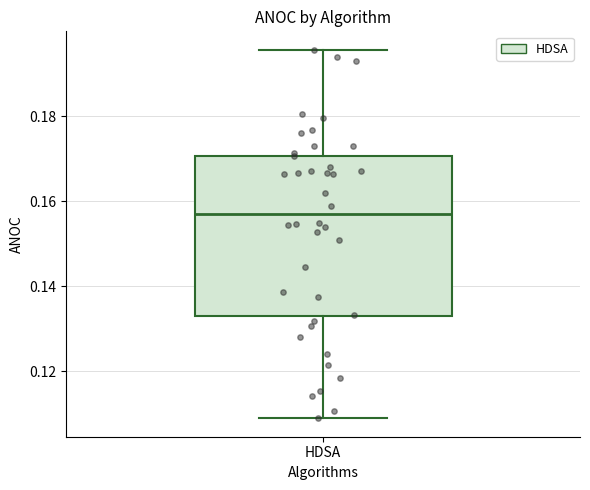

Transcribe this box plot: give where the median line is, the range the box spans, and where the two whiskers end, as read against the y-axis. The values are not printed on the chart, so give them approximately, as read against the axis.

median 0.156, box 0.132 to 0.170, whiskers 0.108 to 0.196